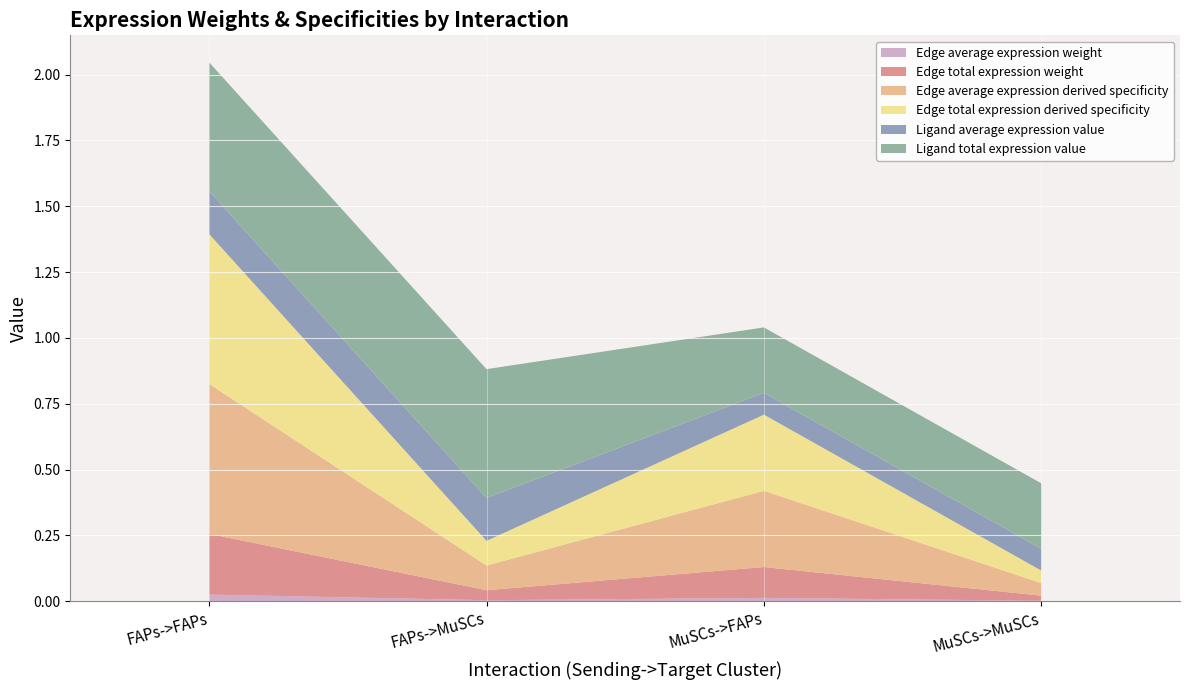

Reading left to right, list all the values displayed in this chart.

Edge average expression weight: 0.0	0.0	0.0	0.0
Edge total expression weight: 0.2	0.0	0.1	0.0
Edge average expression derived specificity: 0.6	0.1	0.3	0.0
Edge total expression derived specificity: 0.6	0.1	0.3	0.0
Ligand average expression value: 0.2	0.2	0.1	0.1
Ligand total expression value: 0.5	0.5	0.2	0.2